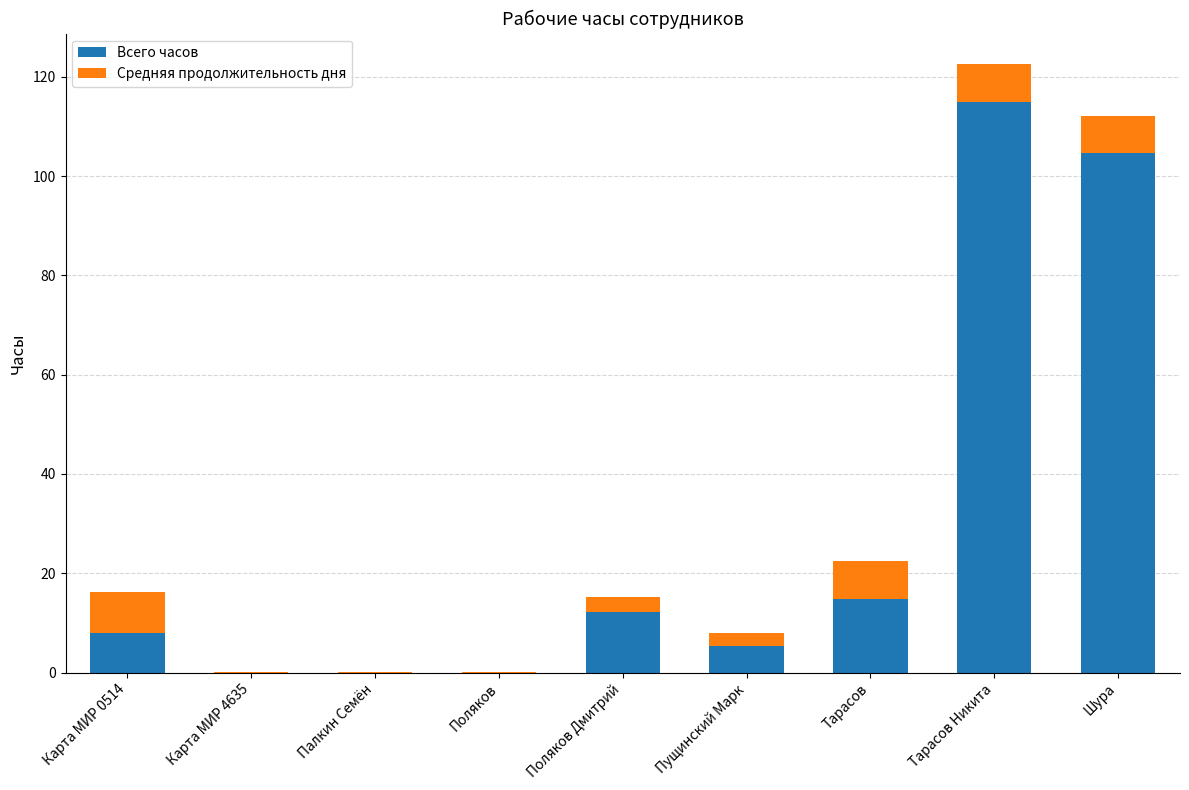

Where is Всего часов nearest to the value 57?

Тарасов